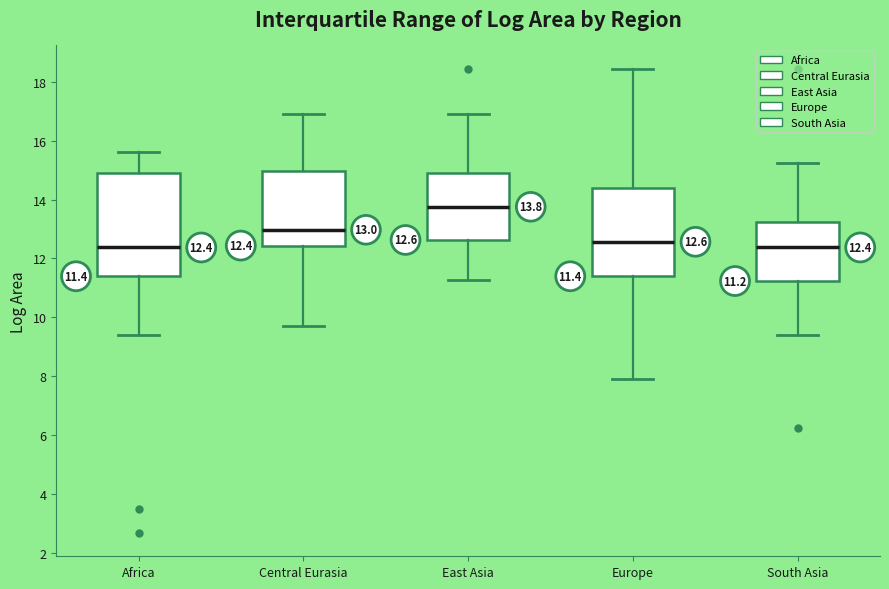

Which box is the tallest, from its lower edge to its upper edge?

Africa